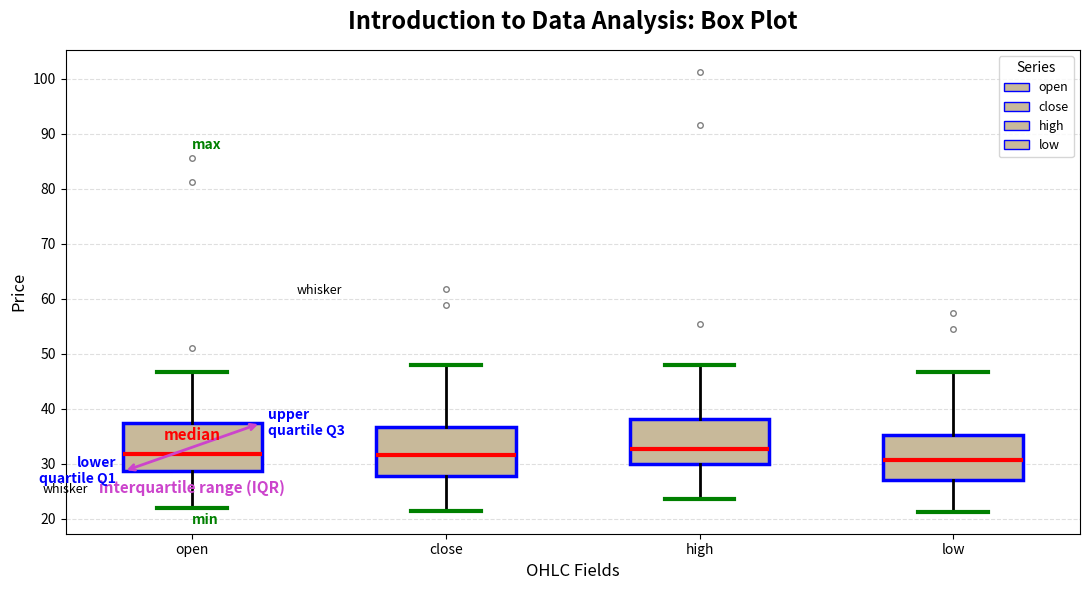

Reading left to right, transcribe this box plot: for each box, give where its median line is, the range the box spans, and where its two whiskers end, as read against the y-axis. The values are not printed on the chart, so give them approximately, as read against the axis.

open: median 32, box 29 to 37, whiskers 22 to 47
close: median 32, box 28 to 37, whiskers 21 to 48
high: median 33, box 30 to 38, whiskers 24 to 48
low: median 31, box 27 to 35, whiskers 21 to 47